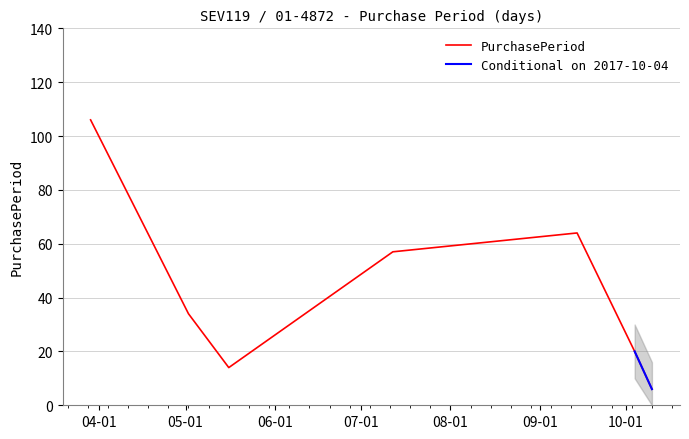

What is the difference between the maximum and minimum values?

100